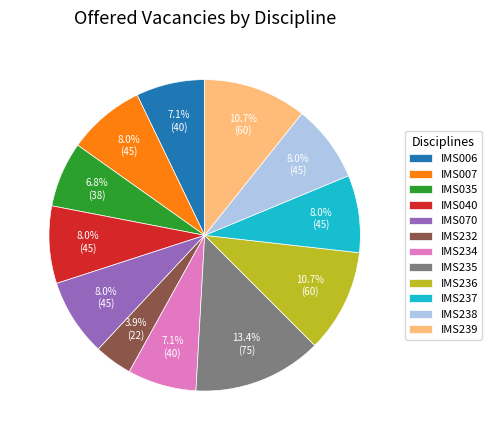

To the nearest percent, what is the combined percentage of IMS007 and IMS232?

12%